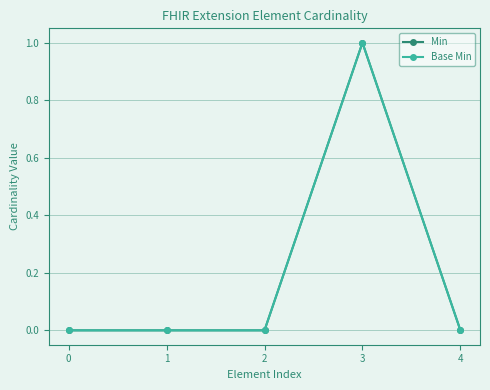

Reading left to right, list all the values displayed in this chart.

Min: 0	0	0	1	0
Base Min: 0	0	0	1	0